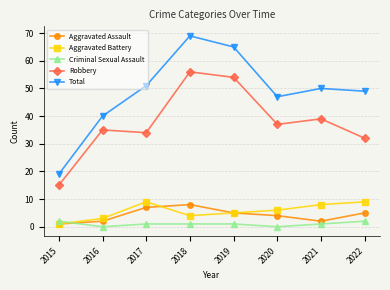

At which label does Robbery first exceed 37?

2018